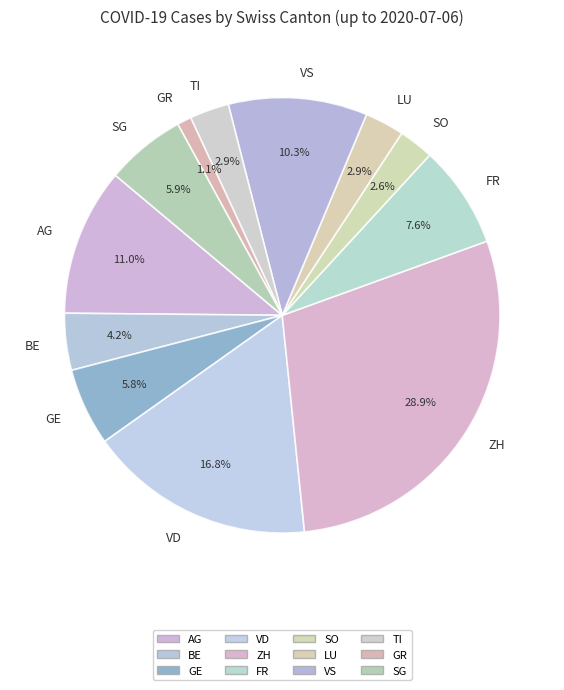

What is the largest slice in the pie chart?

ZH